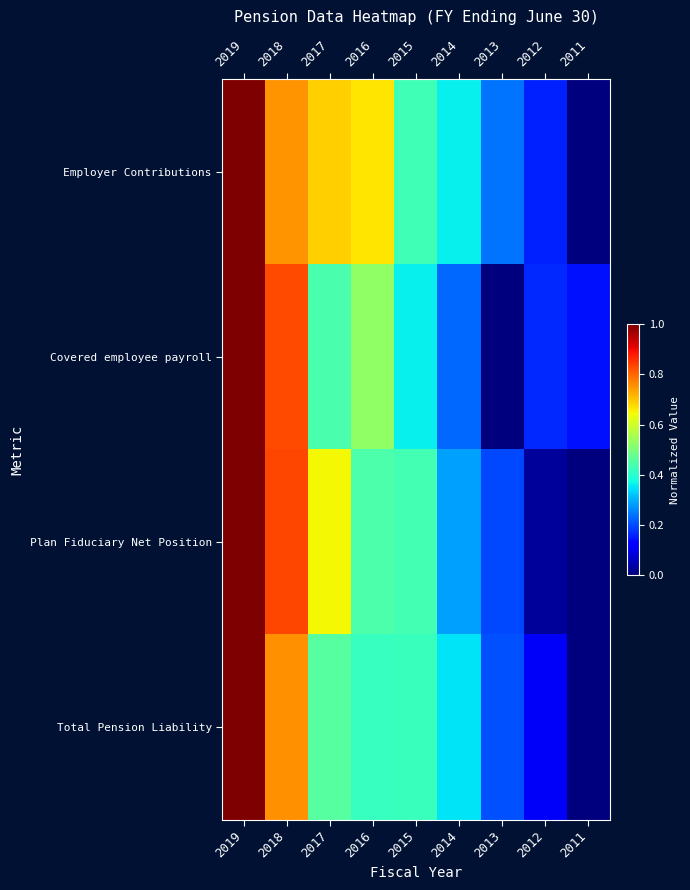

Which series has the largest total across all categories?

Employer Contributions